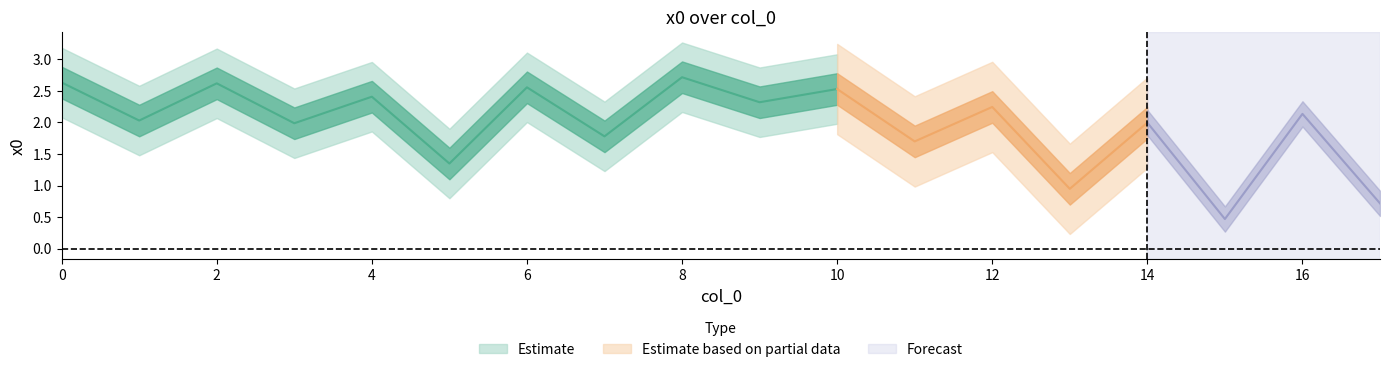

Does the chart have visible grid lines?

No